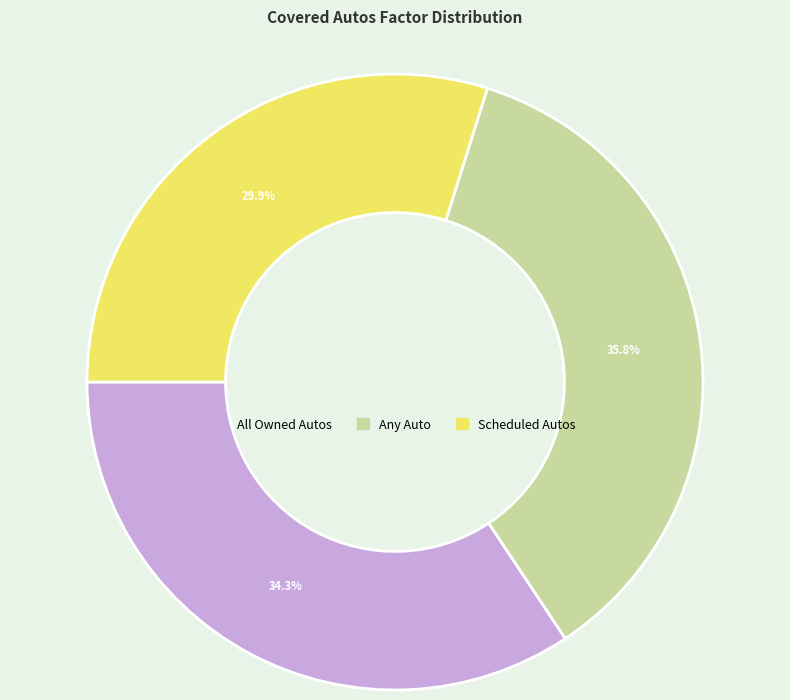

The Scheduled Autos slice represents 45% of the pie. True or false?

False